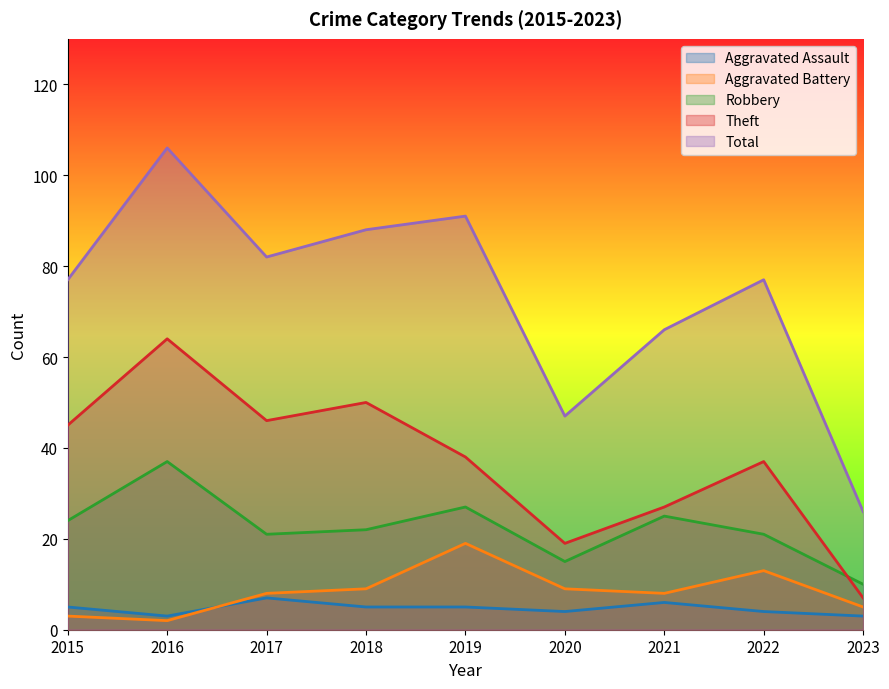

True or false: Aggravated Battery has a value of 11 at 2021.

False